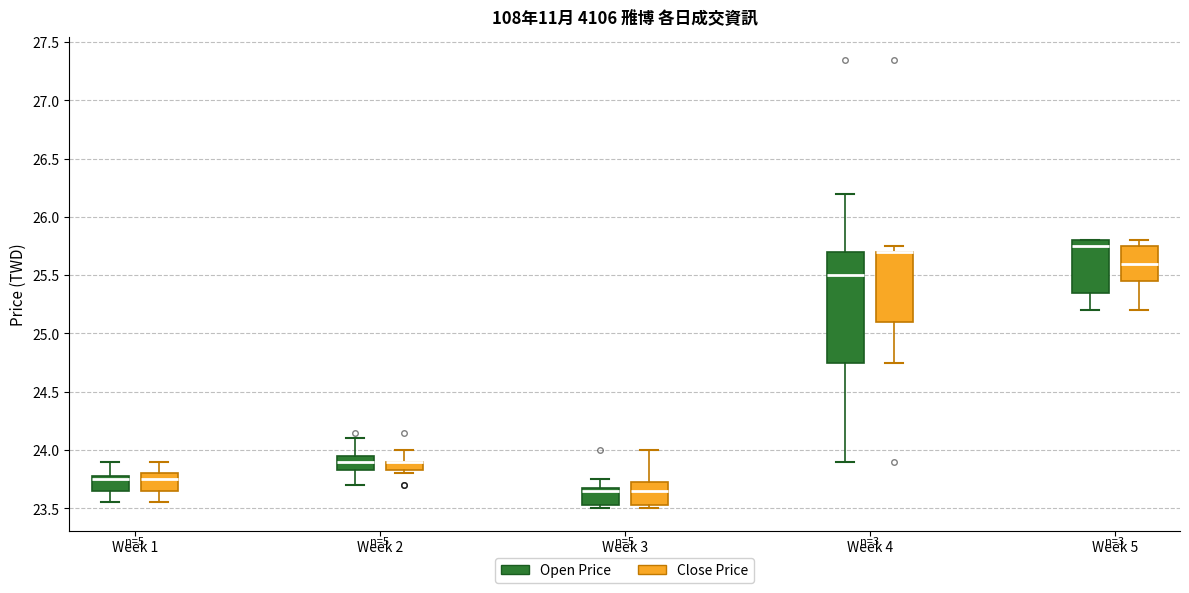

Comparing the boxes themselves (not the whiskers), which one is the tallest?

Week 4 (Open Price)